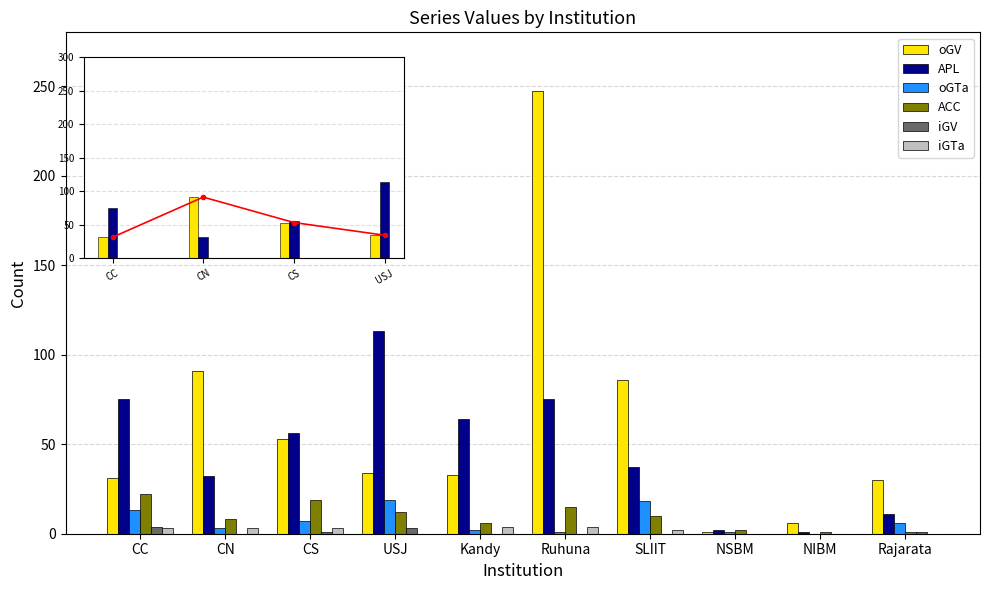

What is the greatest value displayed?

247